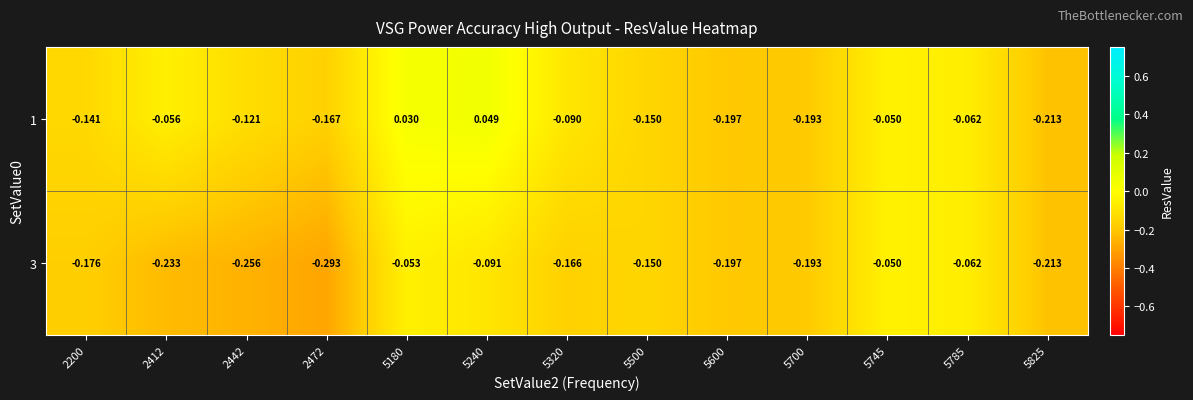

List the series in order of their overall mean, highest first.

1, 3